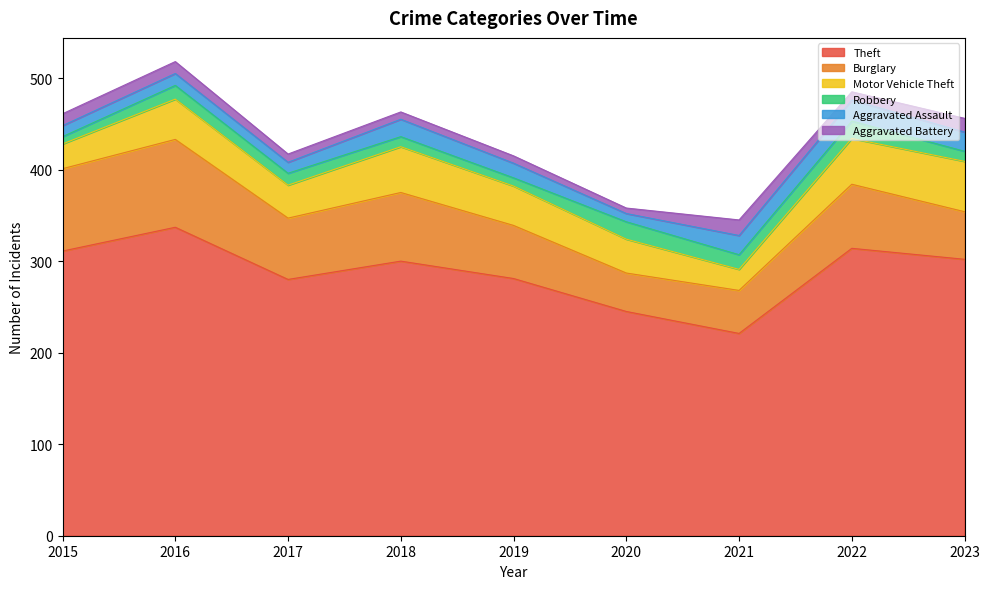

Between 2019 and 2017, which is larger?

2019